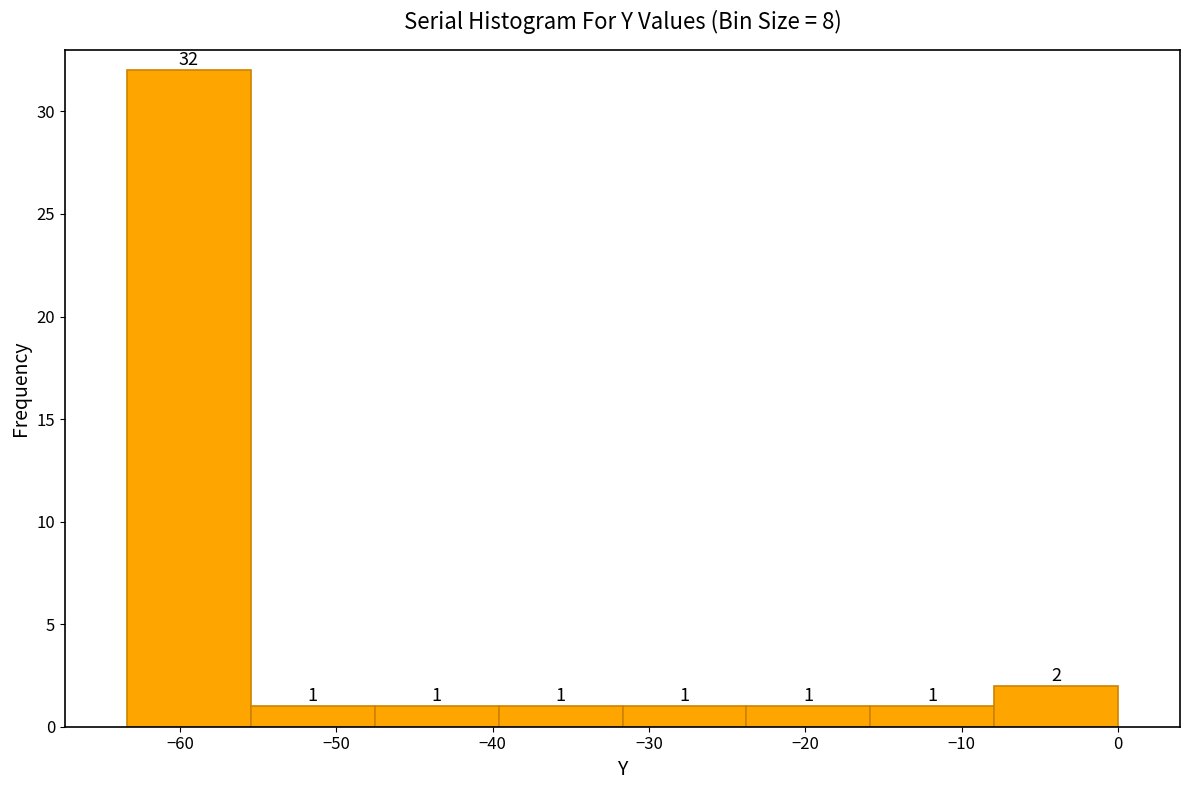

Reading left to right, list every bar in this chart as the range it spans on the x-axis followed by its height. The bar edges are not printed on the chart, so give them approximately, as read against the axis.

-63 to -55: 32
-55 to -48: 1
-48 to -40: 1
-40 to -32: 1
-32 to -24: 1
-24 to -16: 1
-16 to -8: 1
-8 to 0: 2